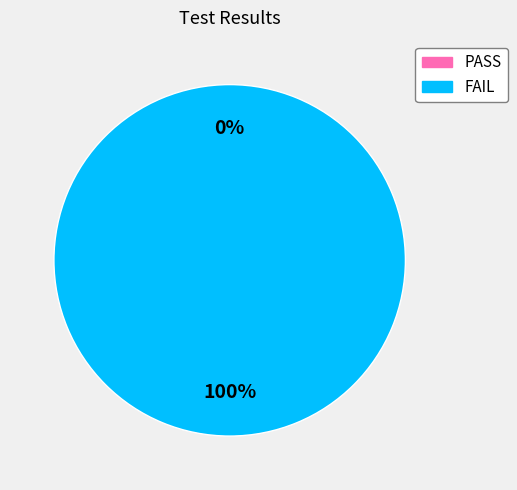

Which category accounts for the majority?

FAIL